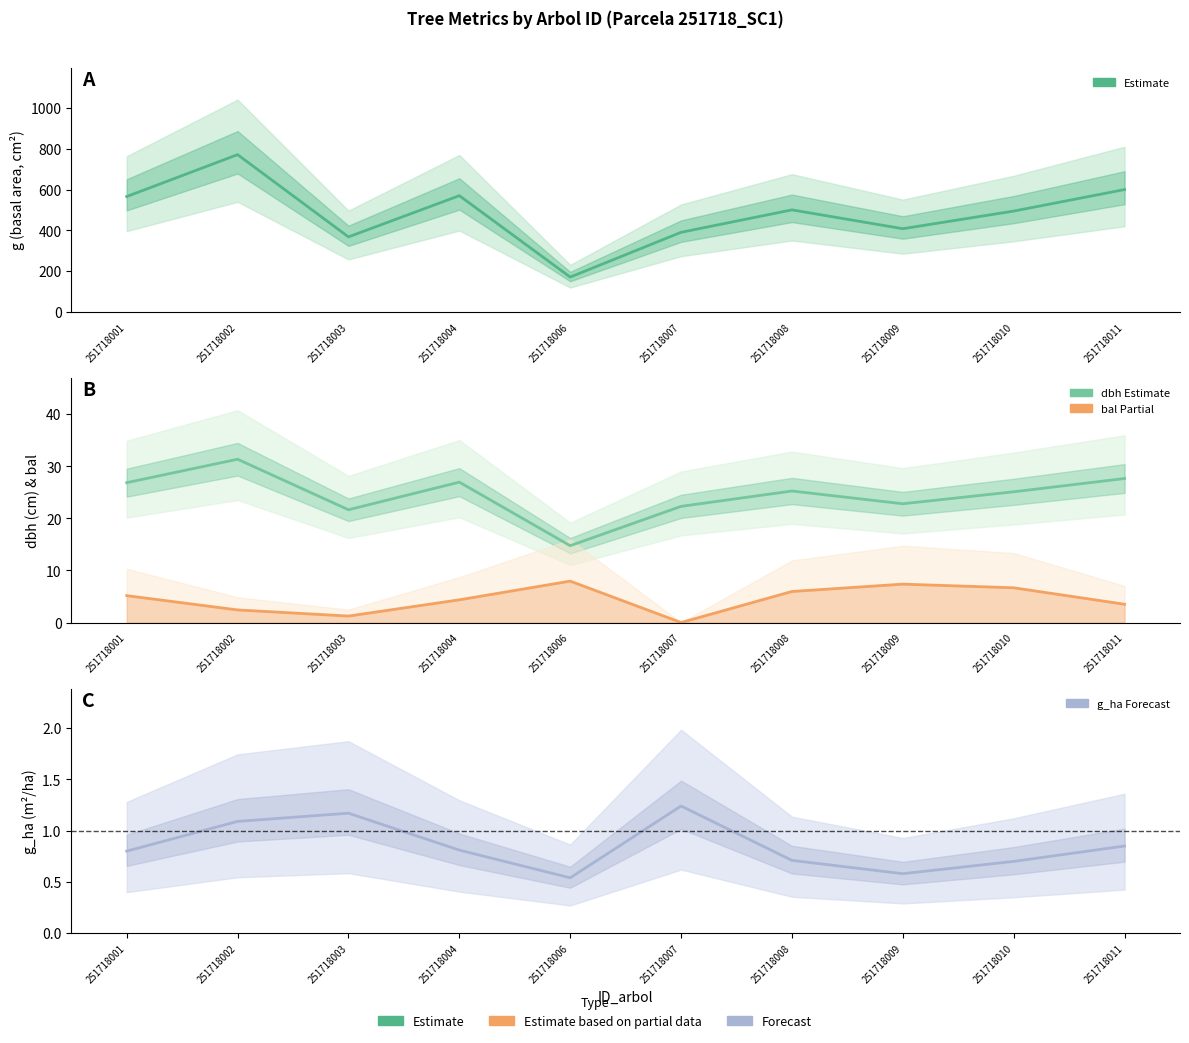

At which label does bal (Partial) first exceed 5?

251718001